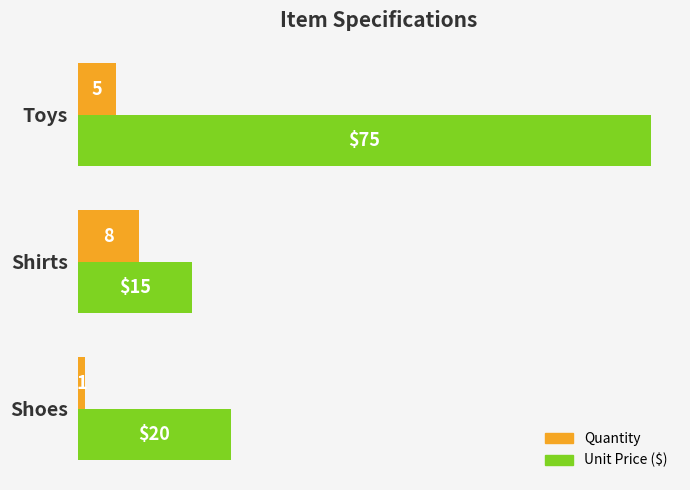

What are all the series names shown in the legend?

Quantity, Unit Price ($)